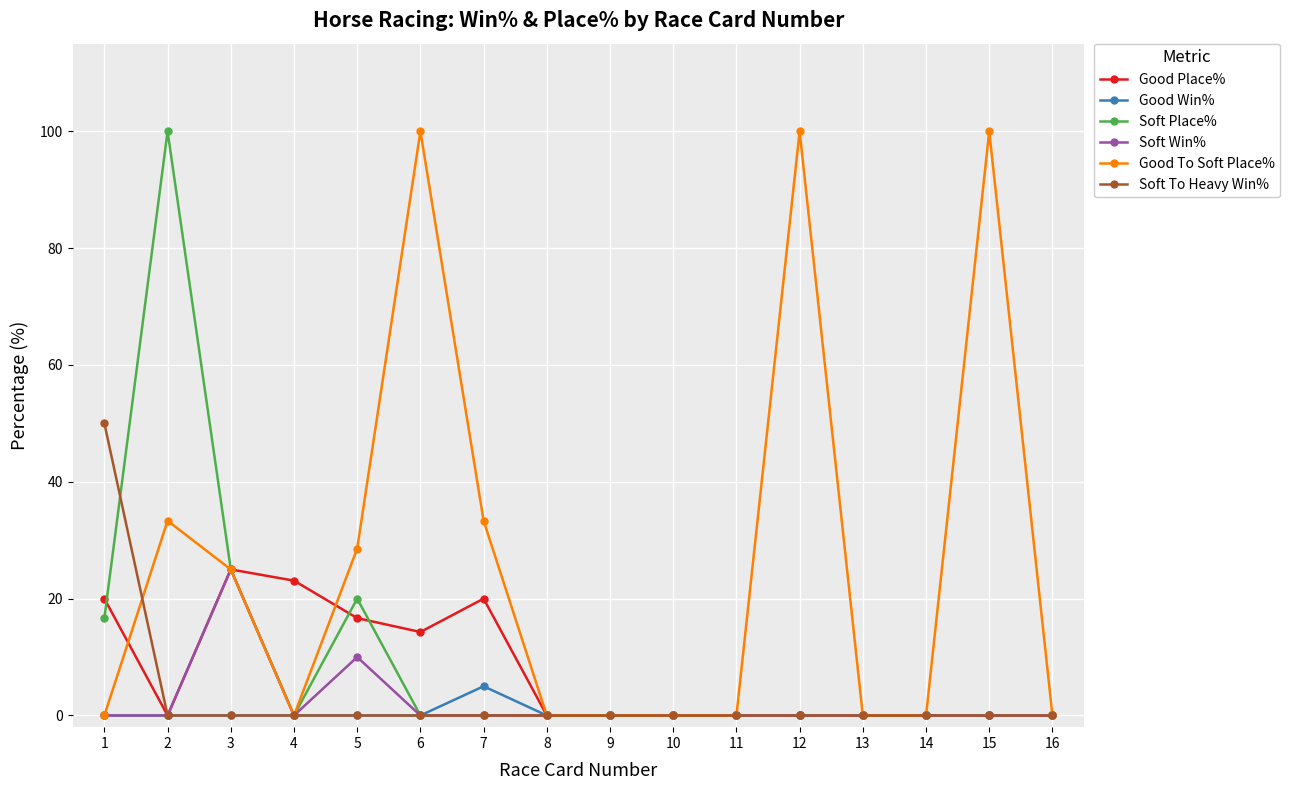

At which category does Soft Place% reach its first local peak?

2